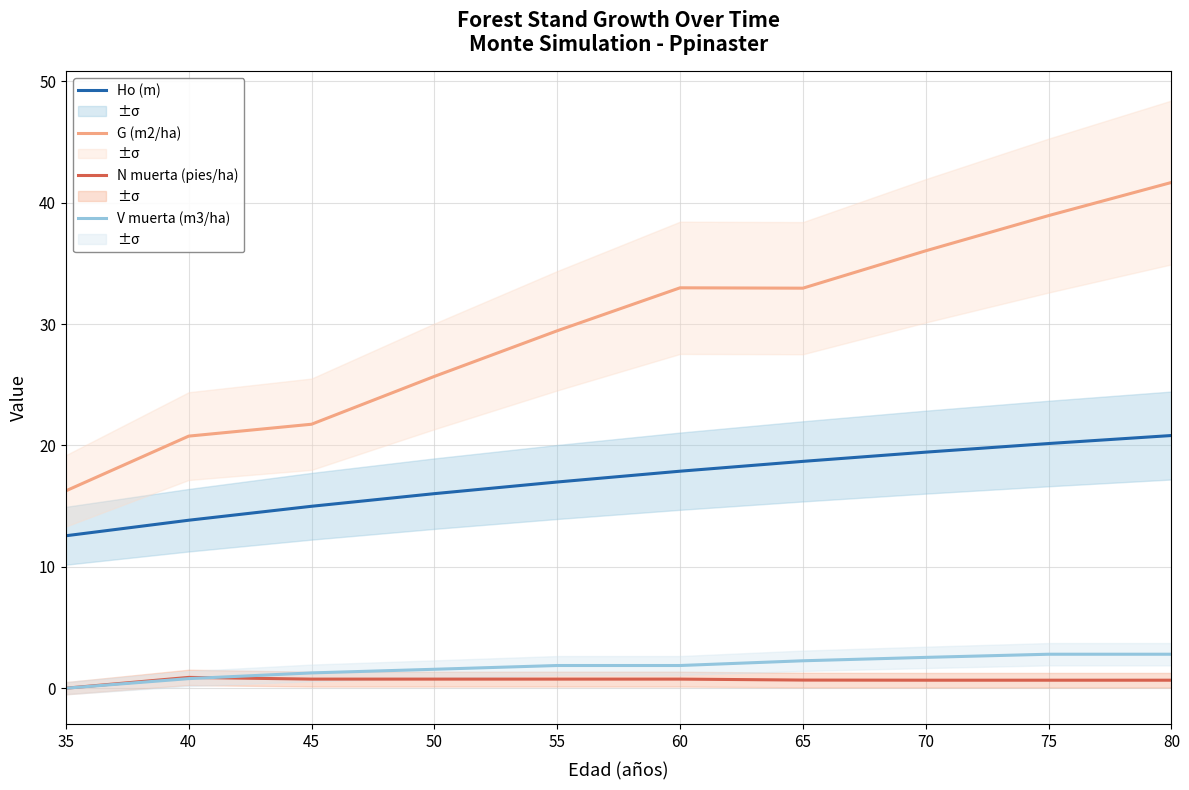

What is the value of the Ho (m) point at the 10th from the left?

20.8